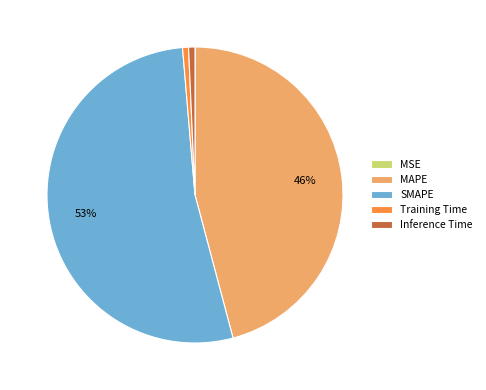

To the nearest percent, what is the average slice percentage?

20%